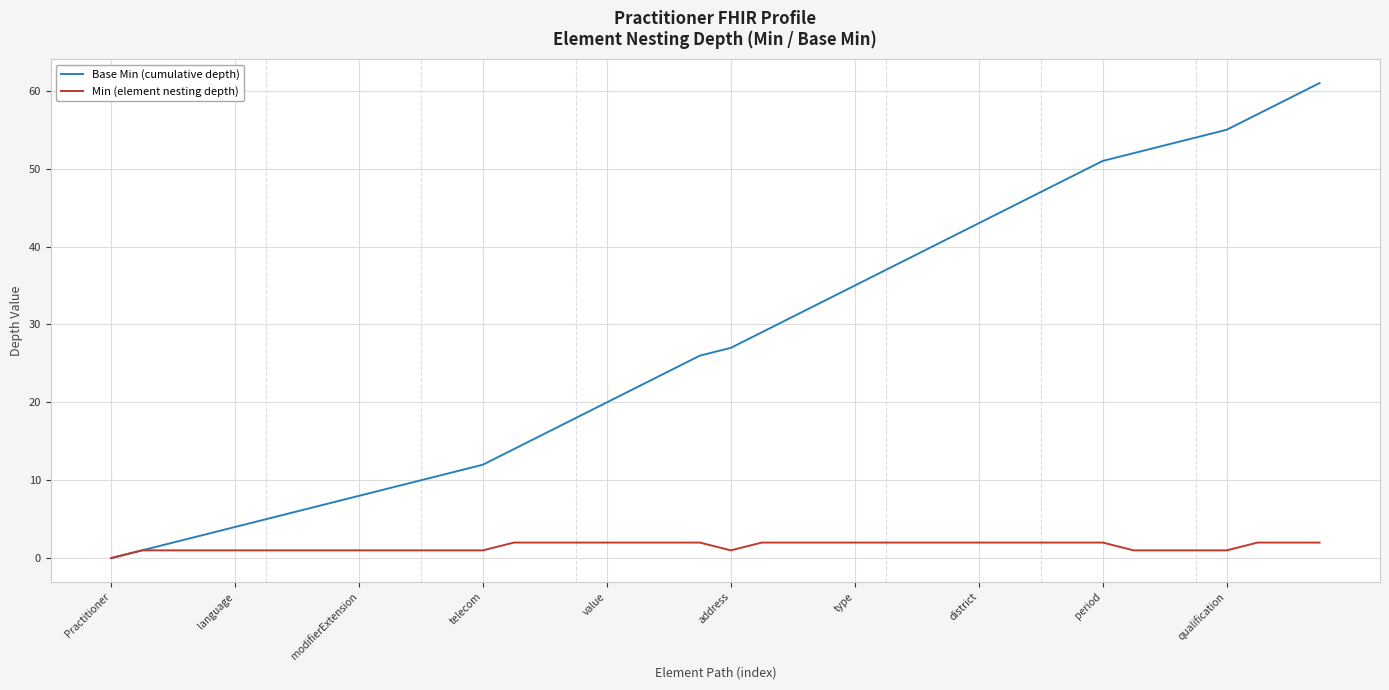

Rank the series by their average value, from highest to lowest.

Base Min (cumulative depth), Min (element nesting depth)